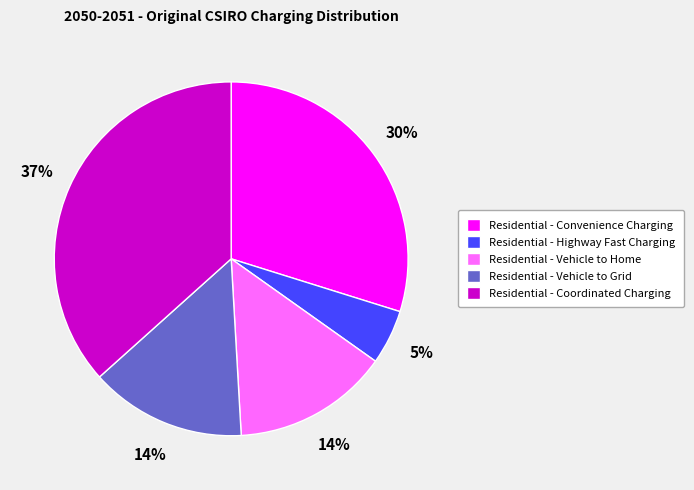

How many slices are in this pie chart?

5